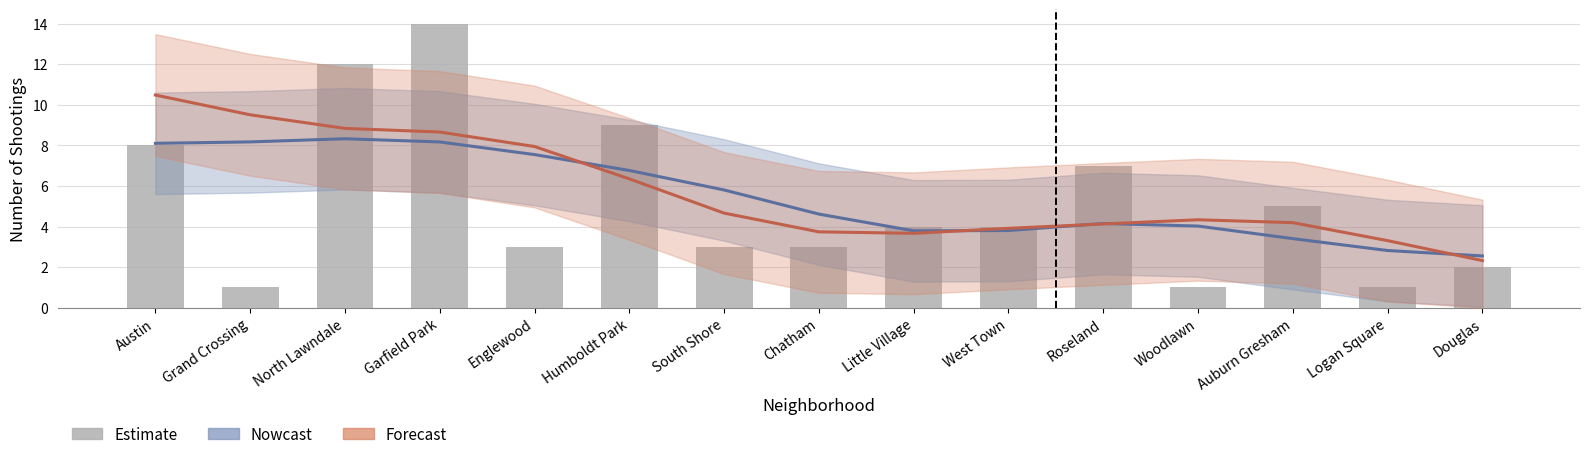

Reading left to right, what are all the values shown in this chart?

January 2021: 8.1	8.2	8.3	8.2	7.5	6.8	5.8	4.6	3.8	3.8	4.1	4.0	3.4	2.8	2.6
August 2022 (through August 30): 10.5	9.5	8.8	8.7	7.9	6.3	4.7	3.7	3.7	3.9	4.1	4.3	4.2	3.3	2.3
August 2021: 8.0	1.0	12.0	14.0	3.0	9.0	3.0	3.0	4.0	4.0	7.0	1.0	5.0	1.0	2.0